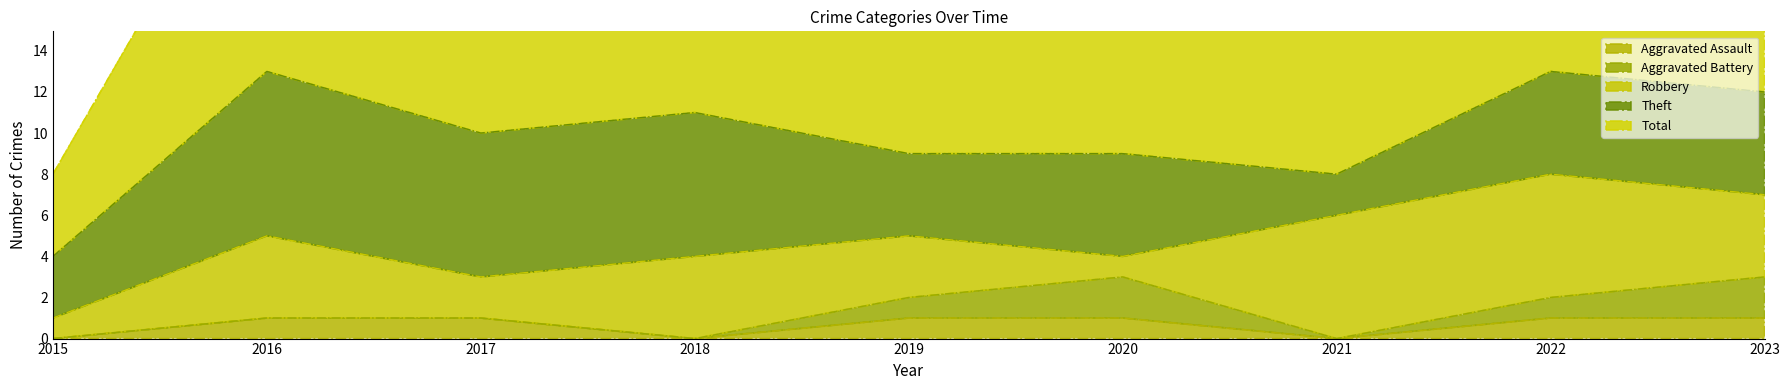

True or false: Theft and Total intersect in this chart.

False